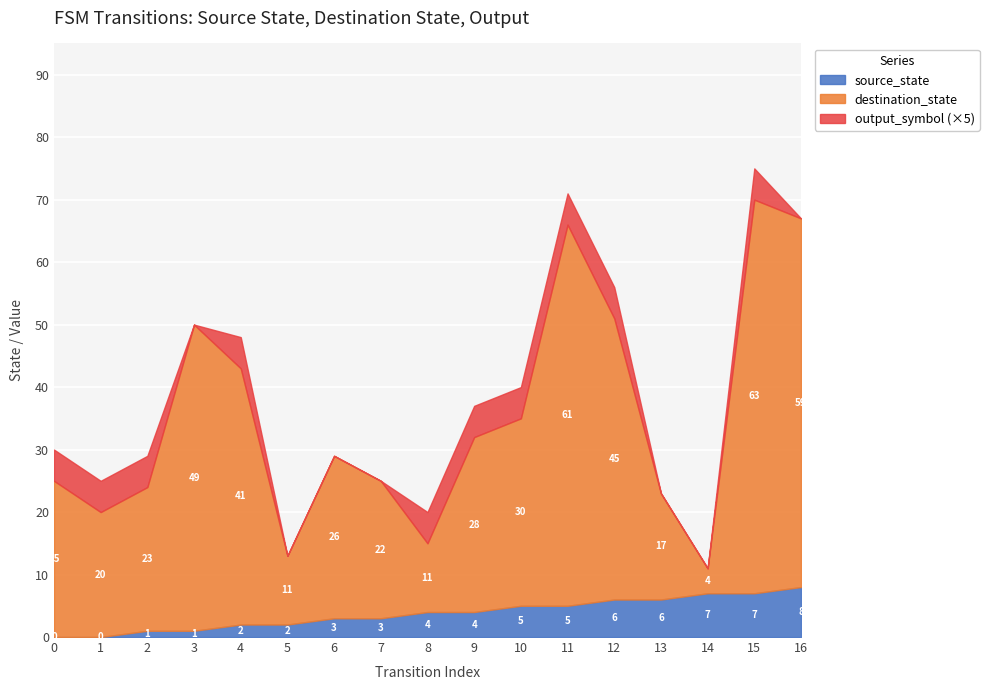

Does the chart display data point markers on the line(s)?

No